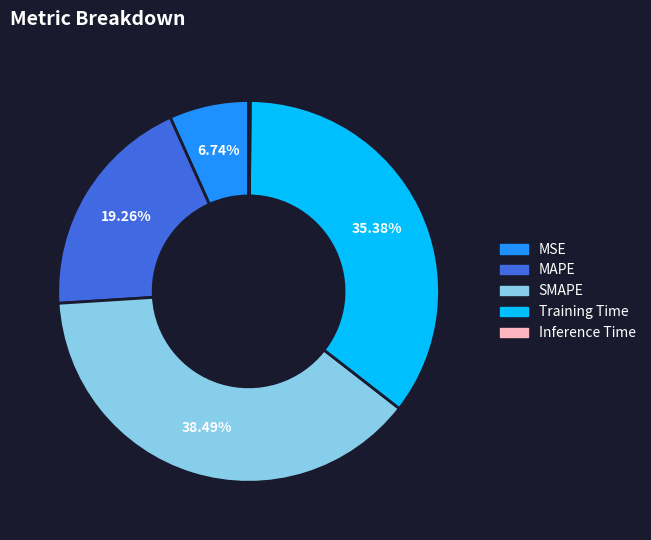

Do SMAPE and MAPE together represent more than half of the pie?

Yes